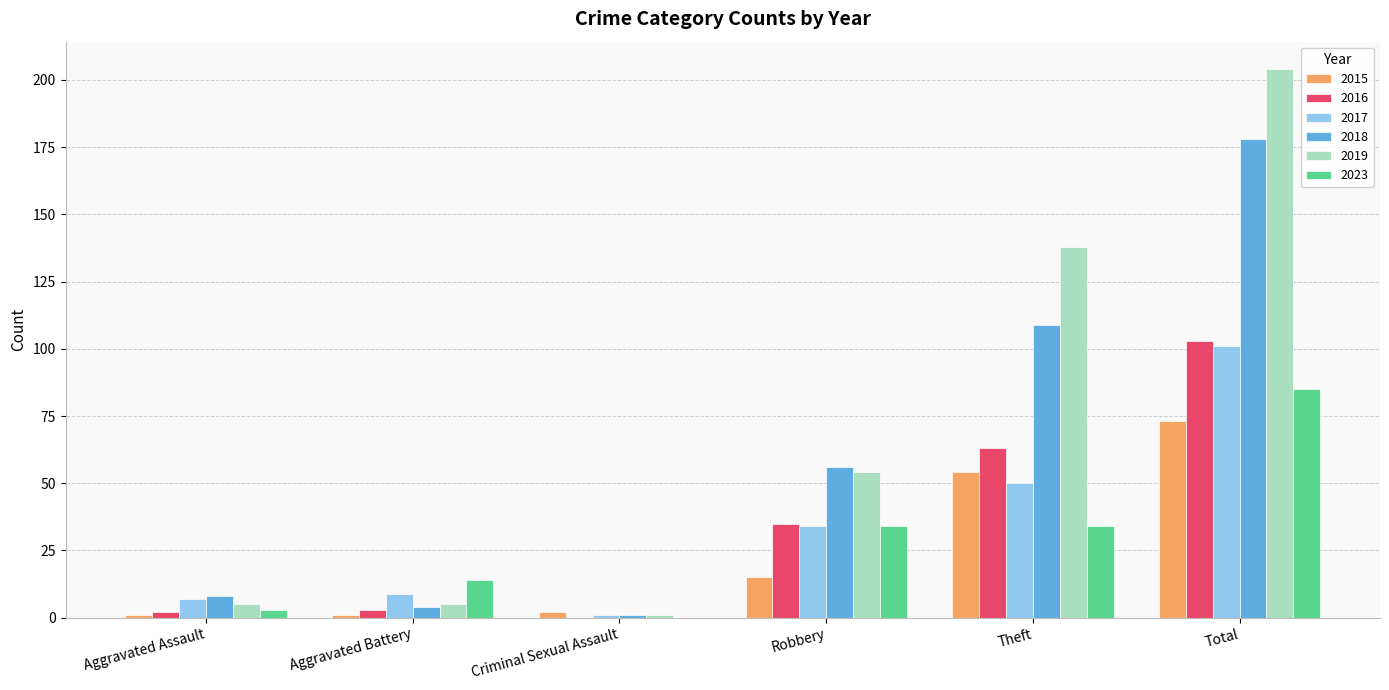

Does the chart contain stacked bars?

No